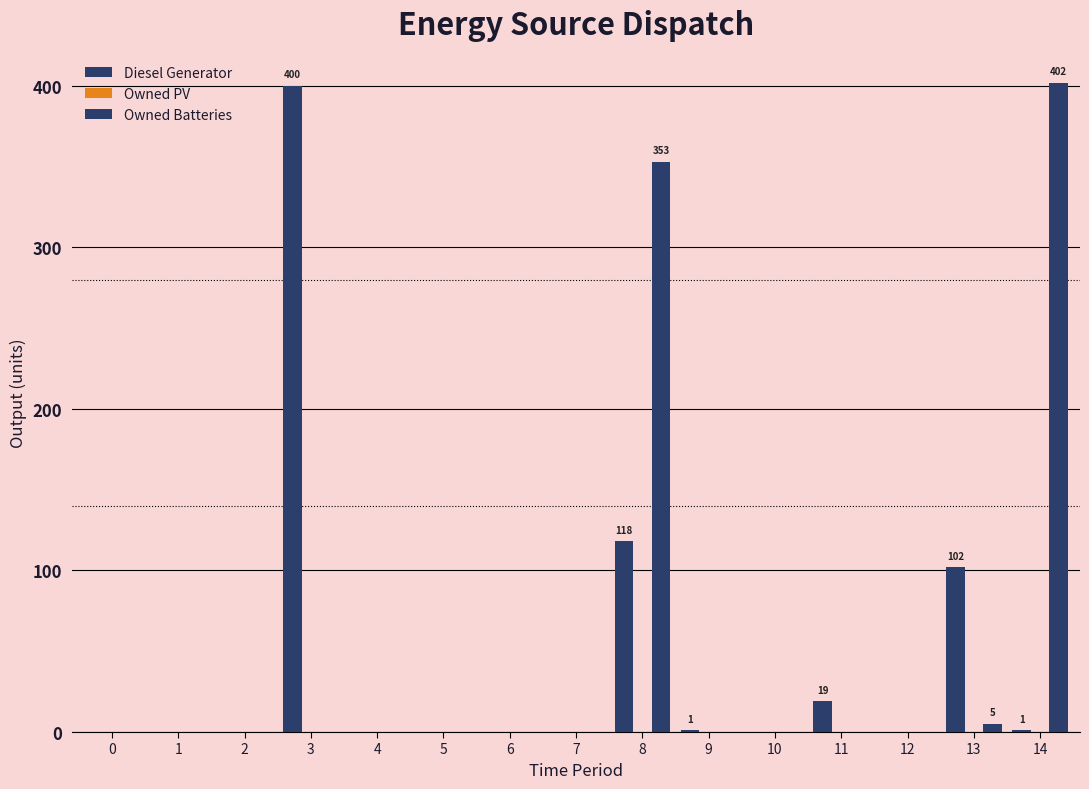

How many groups of bars are there?

15